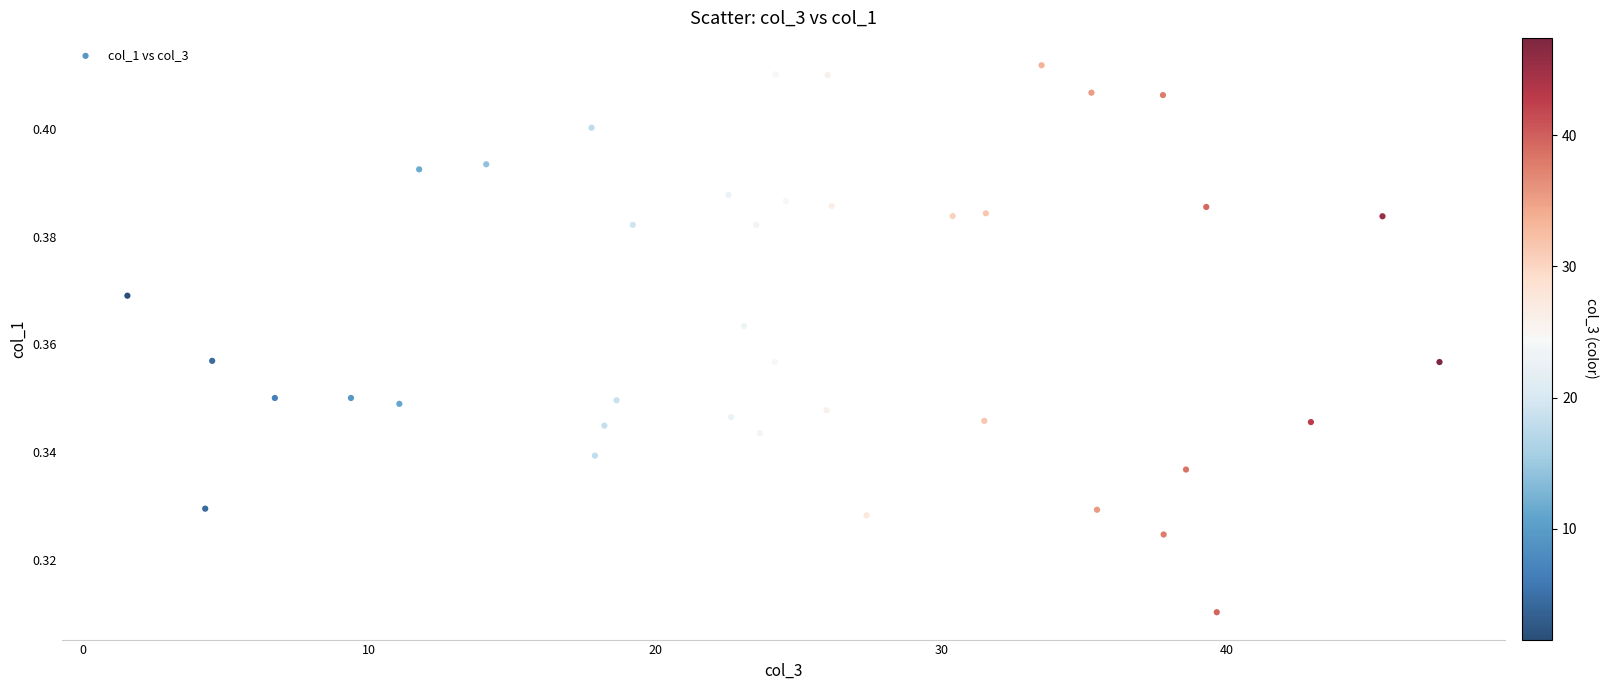

What is the range of X values (max minus min)?

45.9